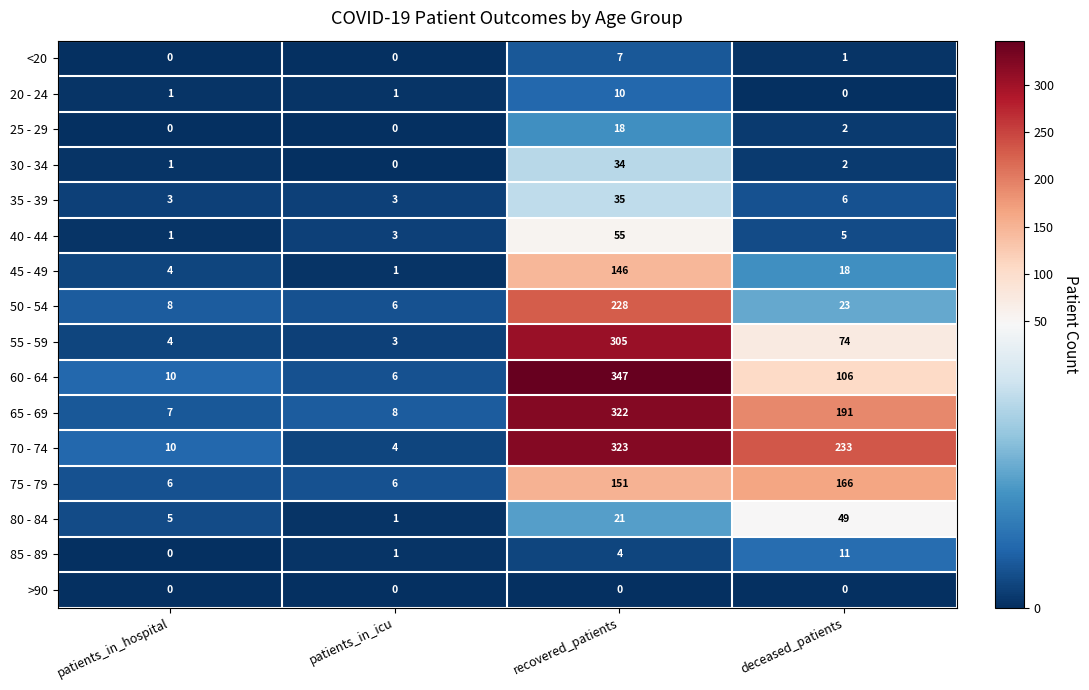

Where is 35 - 39 nearest to the value 19?

deceased_patients